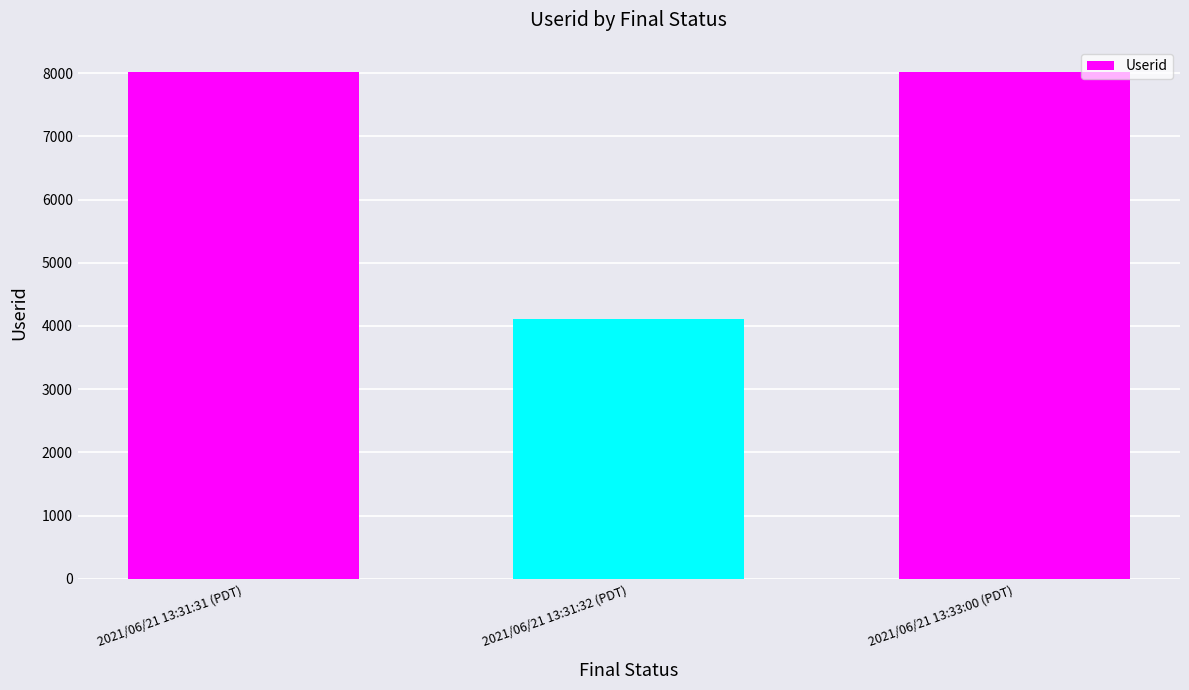

Reading left to right, what are all the values shown in this chart?

2021/06/21 13:31:31 (PDT)=8014	2021/06/21 13:31:32 (PDT)=4108	2021/06/21 13:33:00 (PDT)=8014